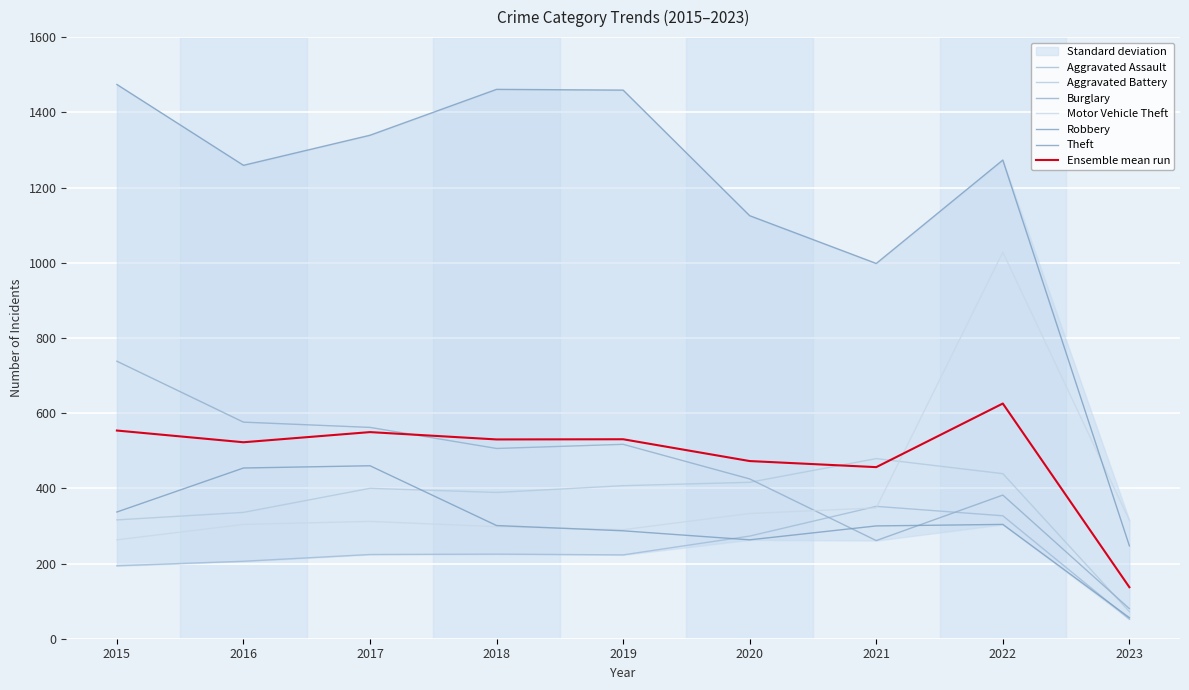

How many interior local peaks does the Robbery series have?

2